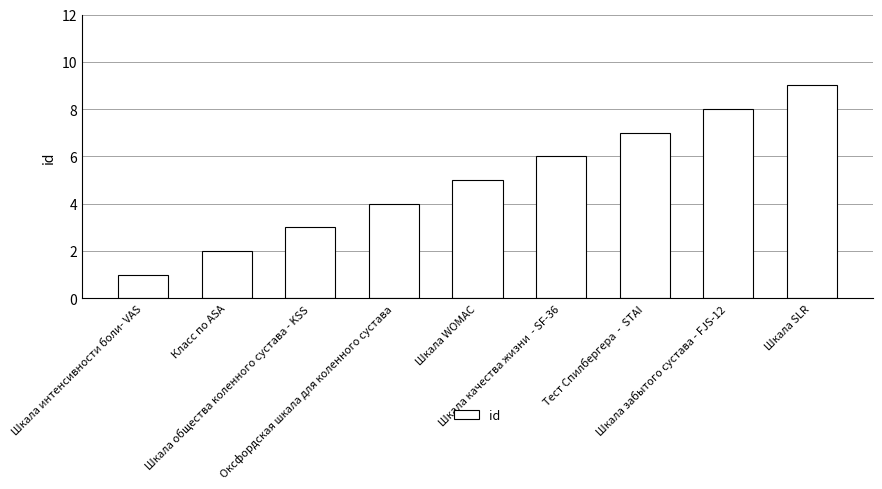

The value at Шкала SLR is 9. True or false?

True